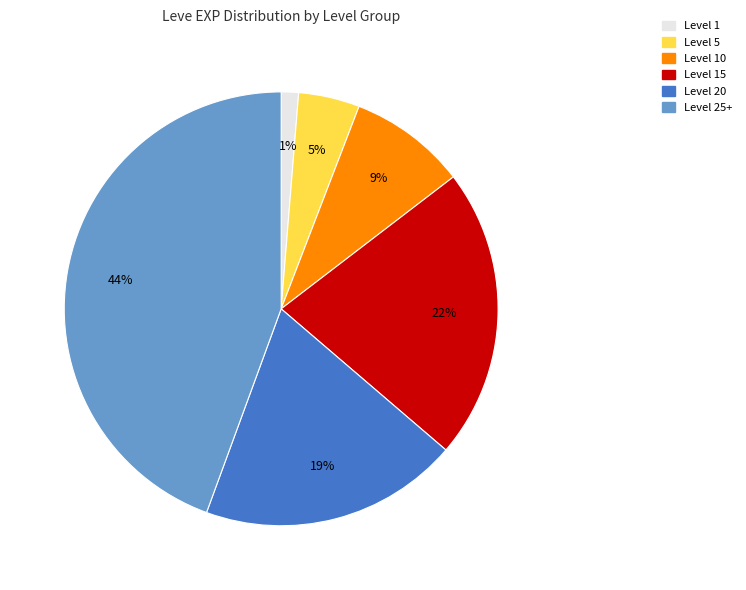

Does any single category account for the majority?

No